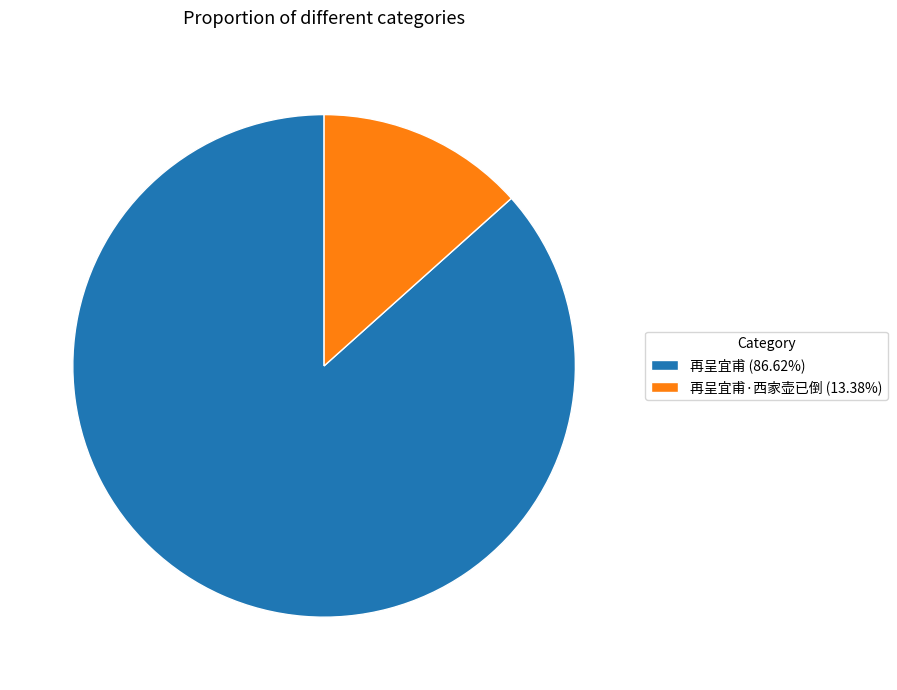

Is 再呈宜甫 (86.62%) the majority of the pie?

Yes